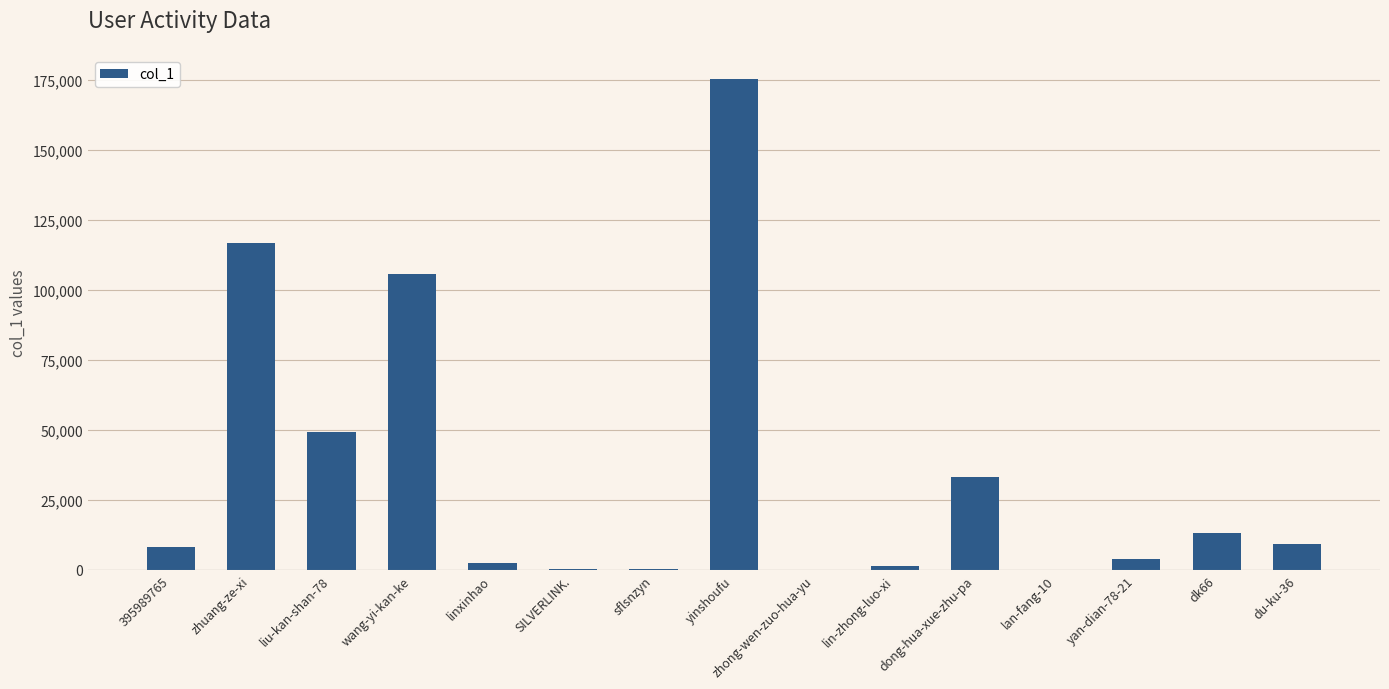

What is the change in value from linxinhao to yan-dian-78-21?

+1567